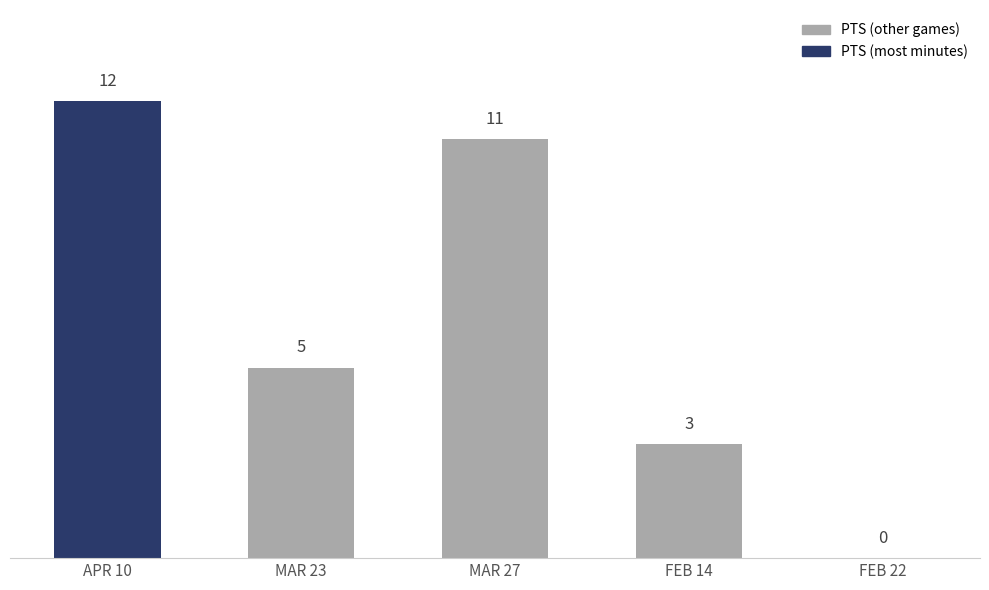

Count the number of data series in this chart.

1